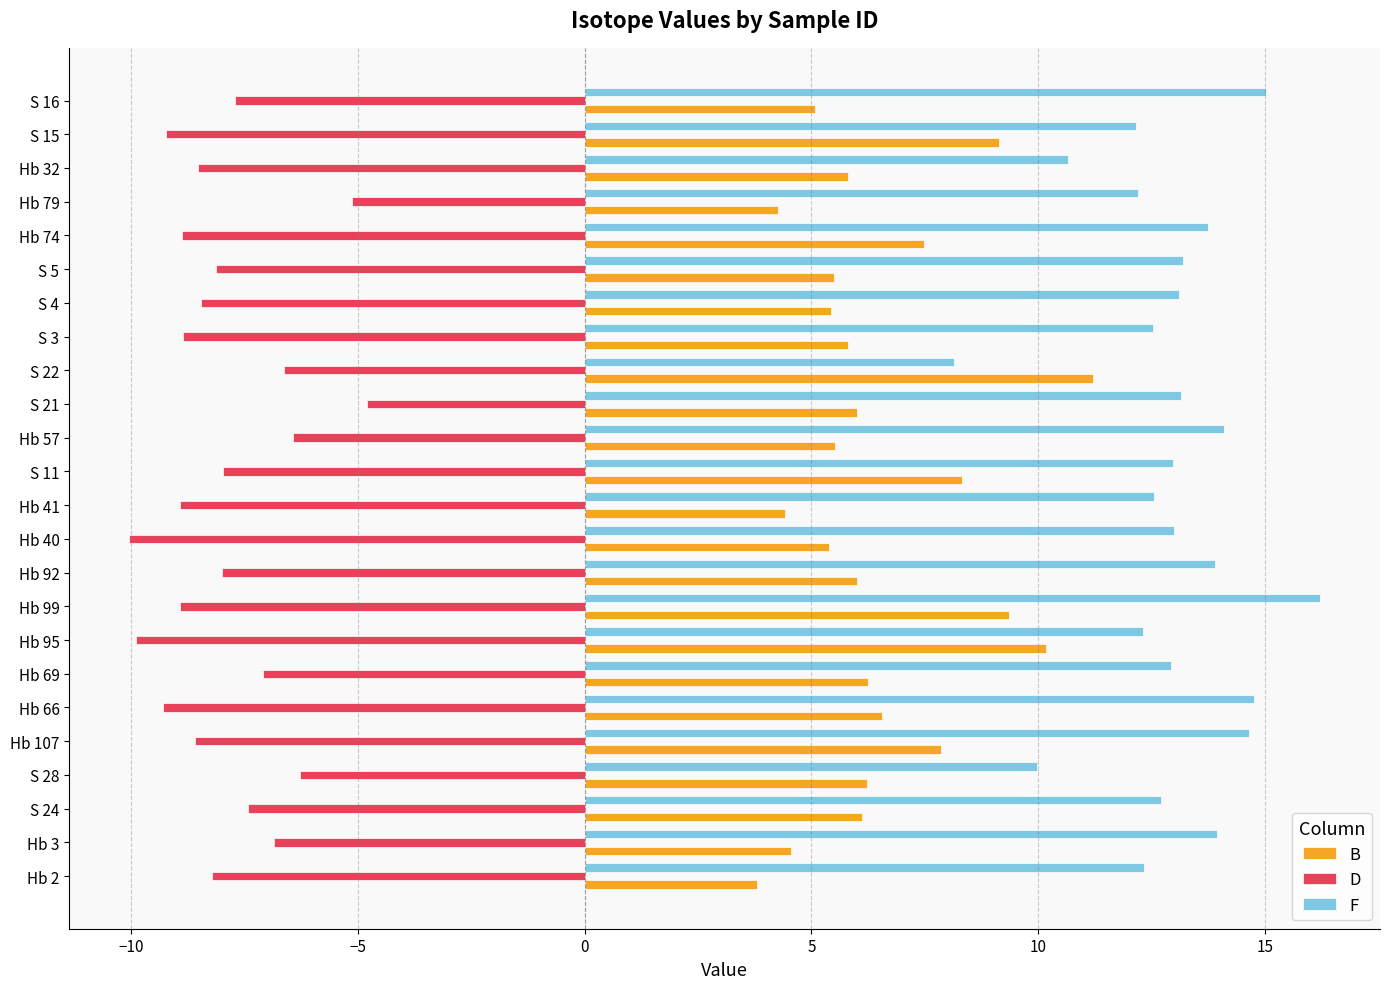

Is the value of F at Hb 32 greater than the value of D at S 16?

Yes